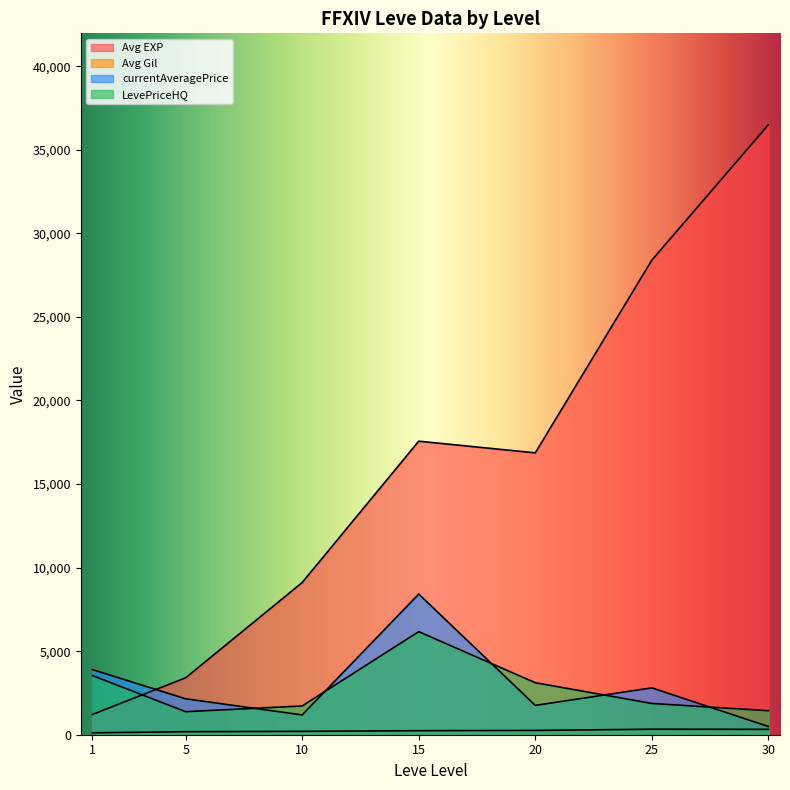

Is the value of Avg EXP at 30 greater than the value of LevePriceHQ at 20?

Yes